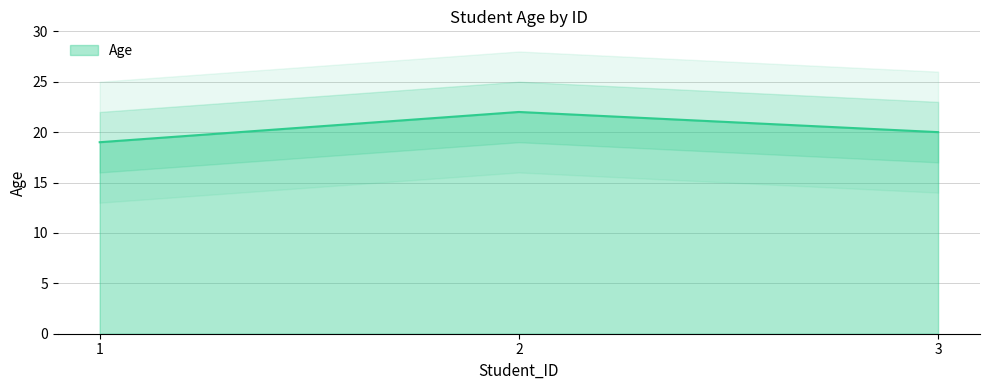

The value at 3 is 30. True or false?

False